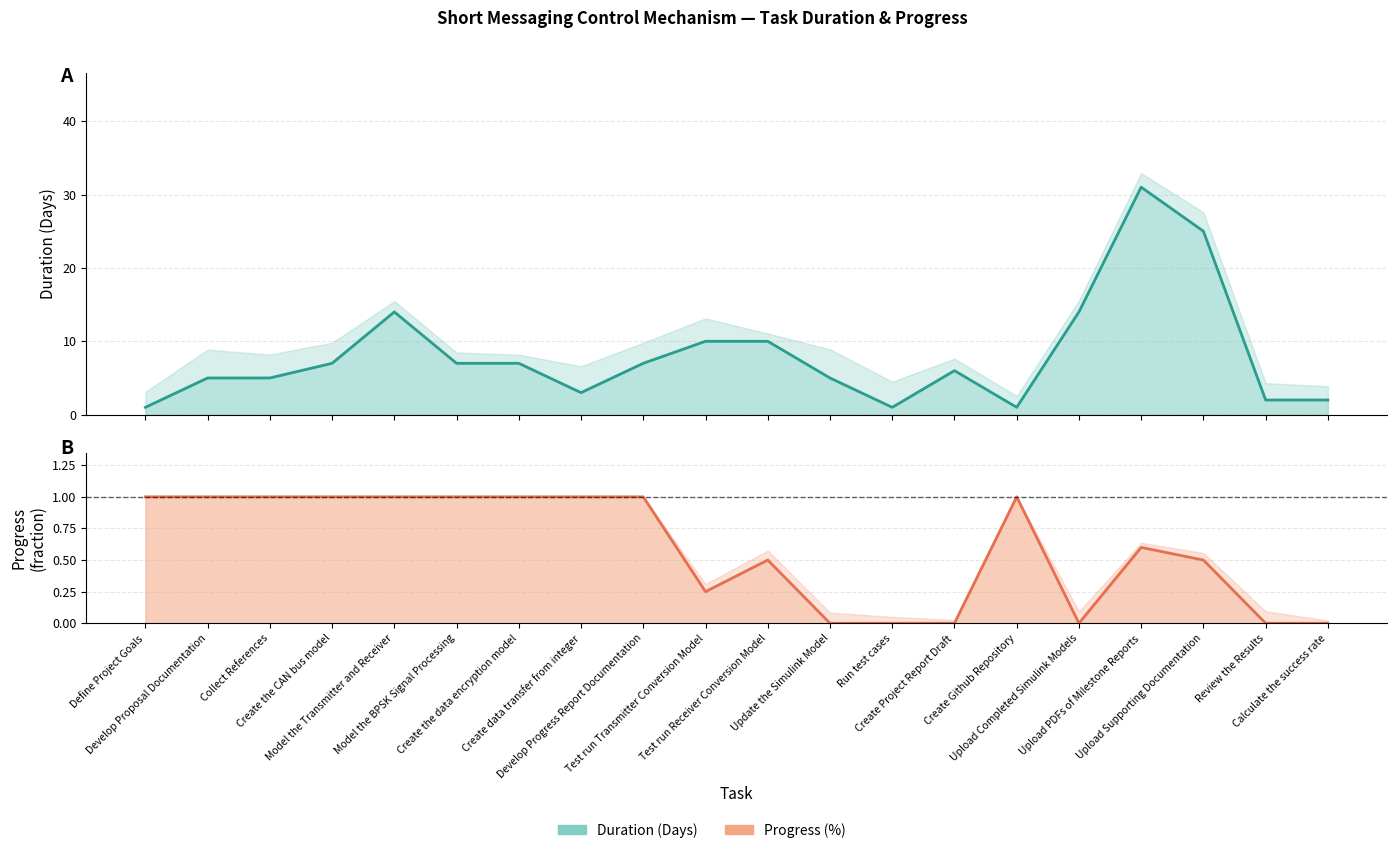

What is the value of the Progress (%) point at the 5th from the left?

1.0